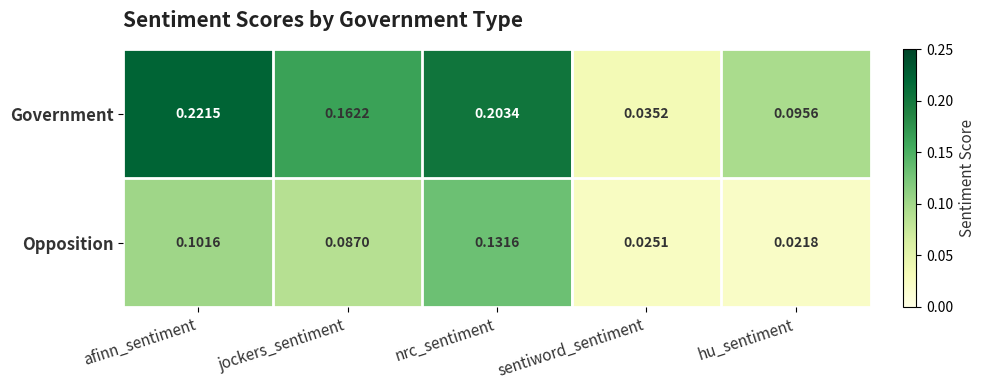

Which series has the largest total across all categories?

Government